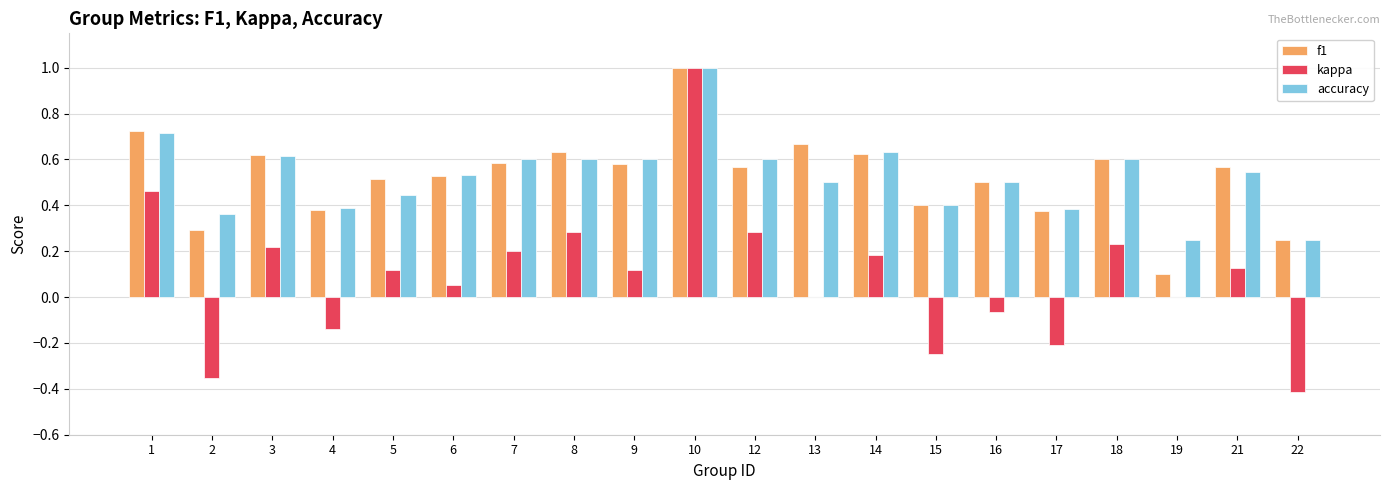

What is the maximum value shown in the chart?

1.0